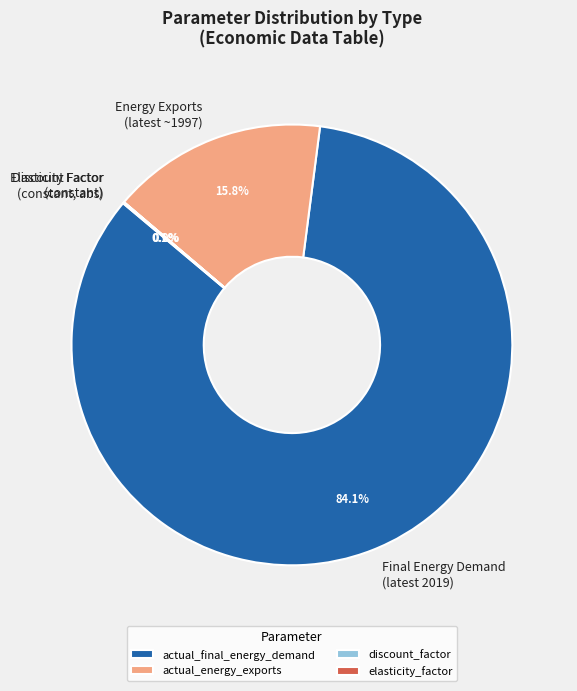

How much of the chart is everything except Energy Exports (latest ~1997)?

84.2%